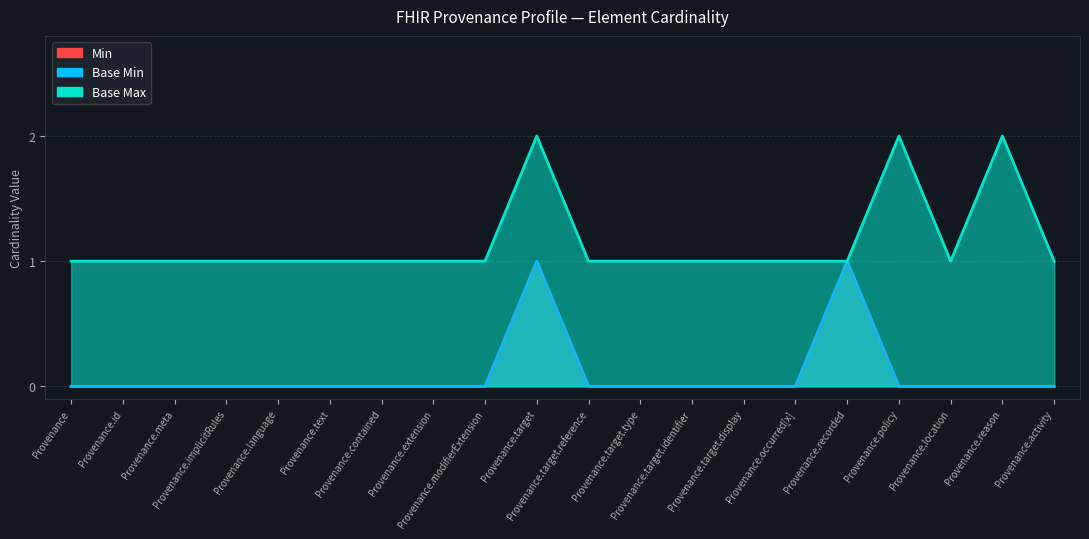

In Base Min, how many points are higher than both neighbors (excluding endpoints)?

2